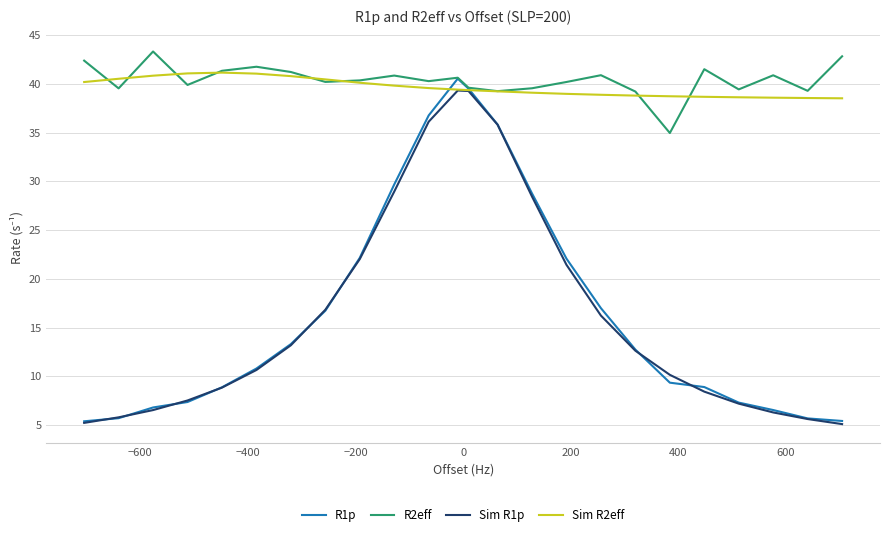

What is the difference between the second highest and minimum values in the R2eff series?

7.9